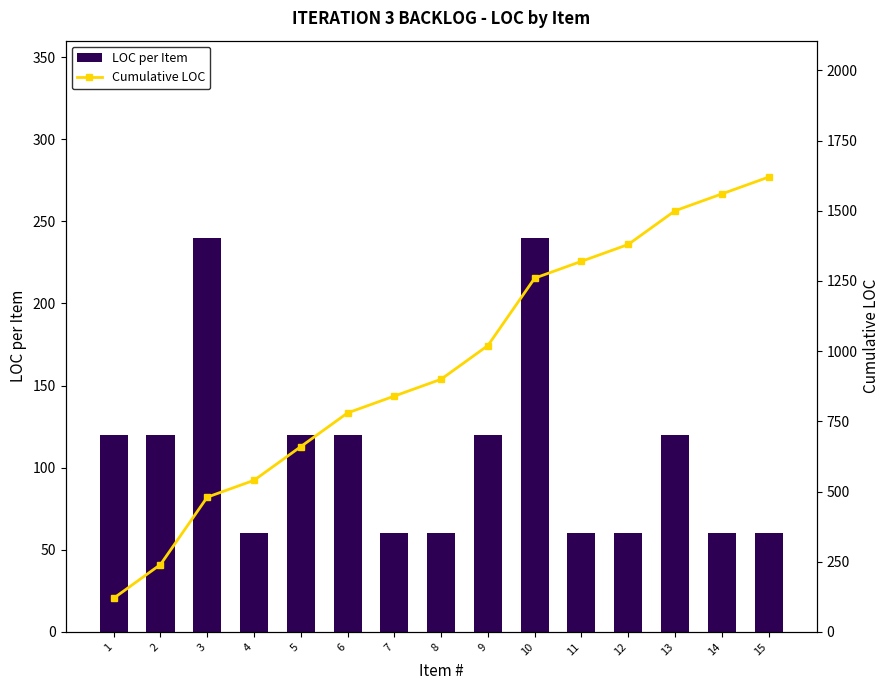

What is the sum of the LOC per Item values at 7 and 8?

120